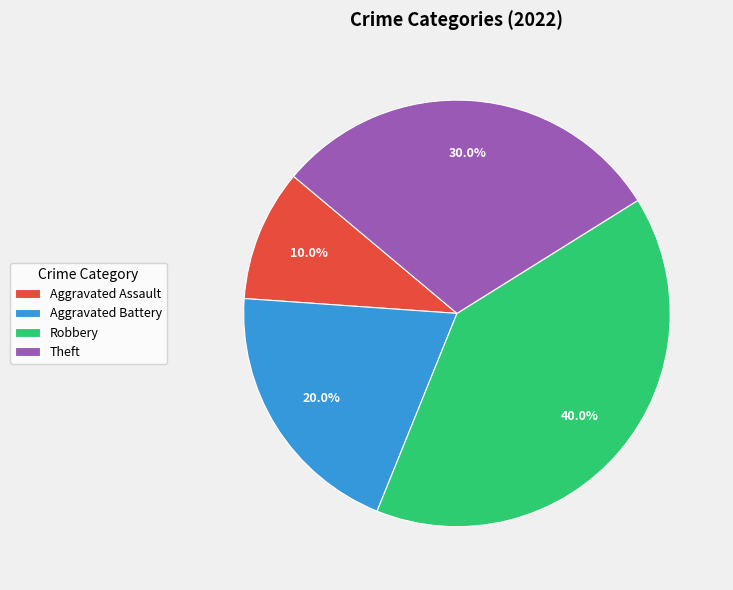

True or false: Aggravated Assault accounts for 10% of the total.

True